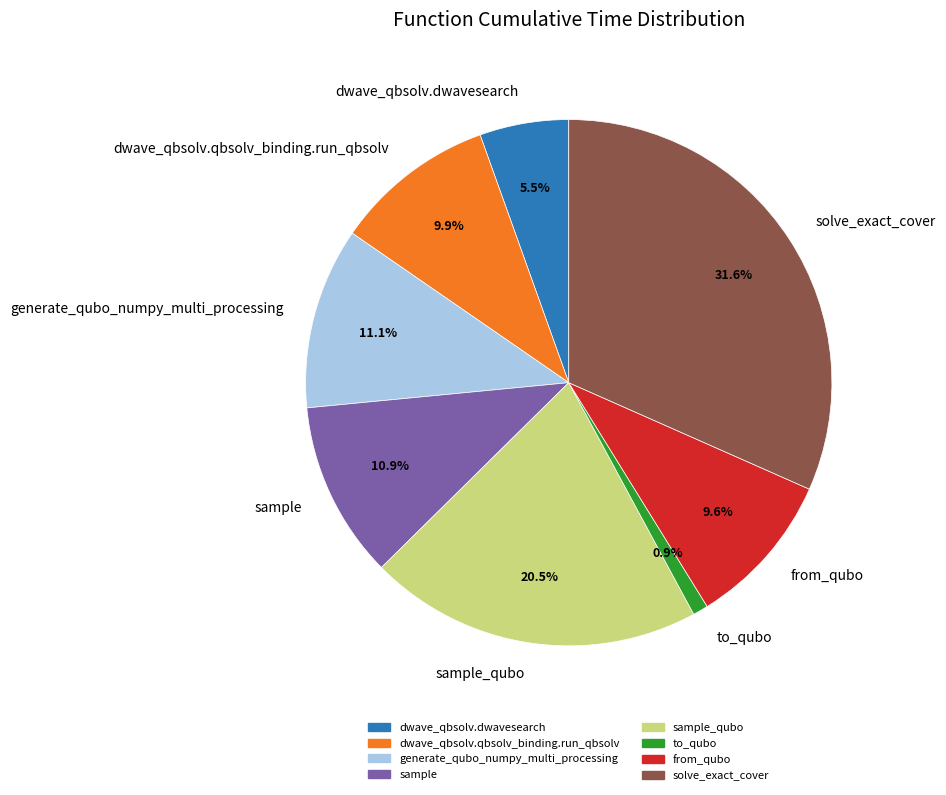

To the nearest percent, what percentage of the pie is solve_exact_cover?

32%